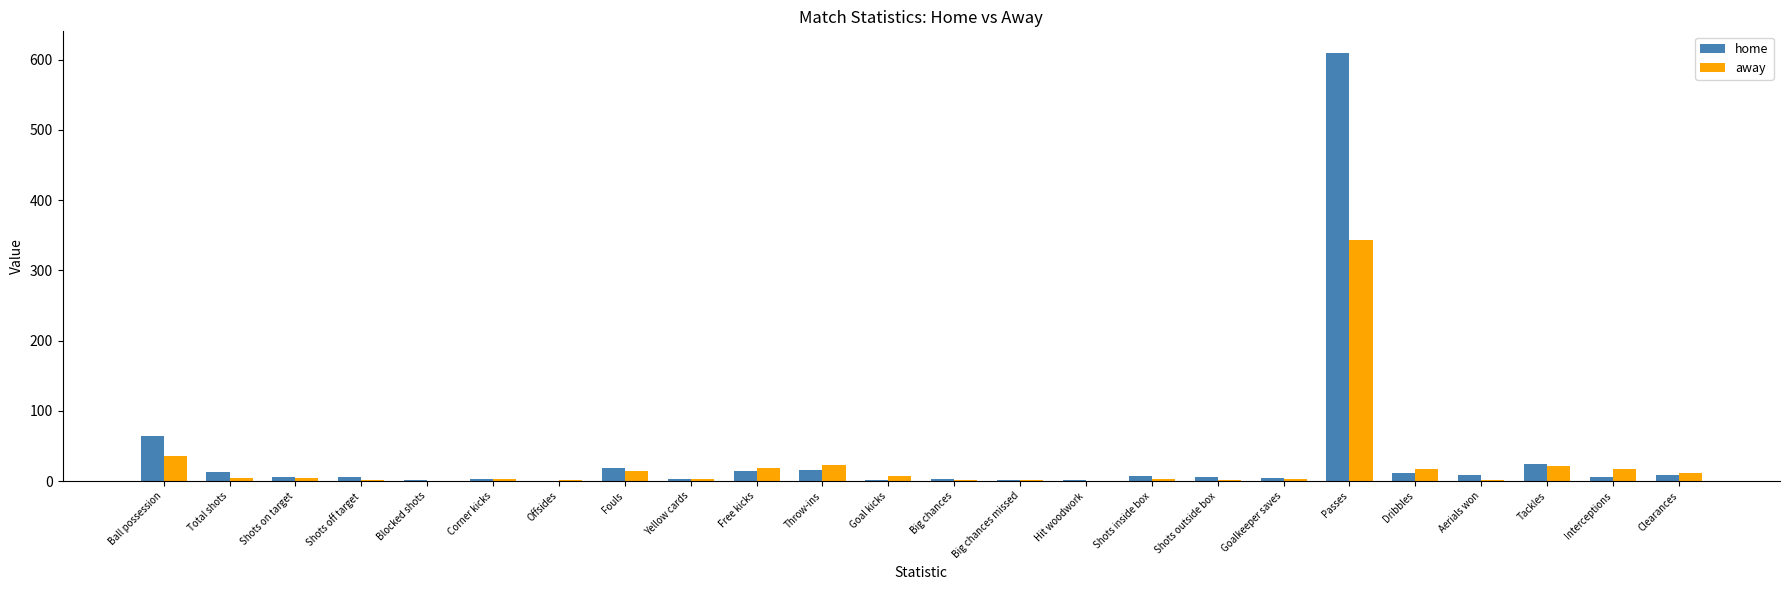

Is it true that away equals 5 at Total shots?

True